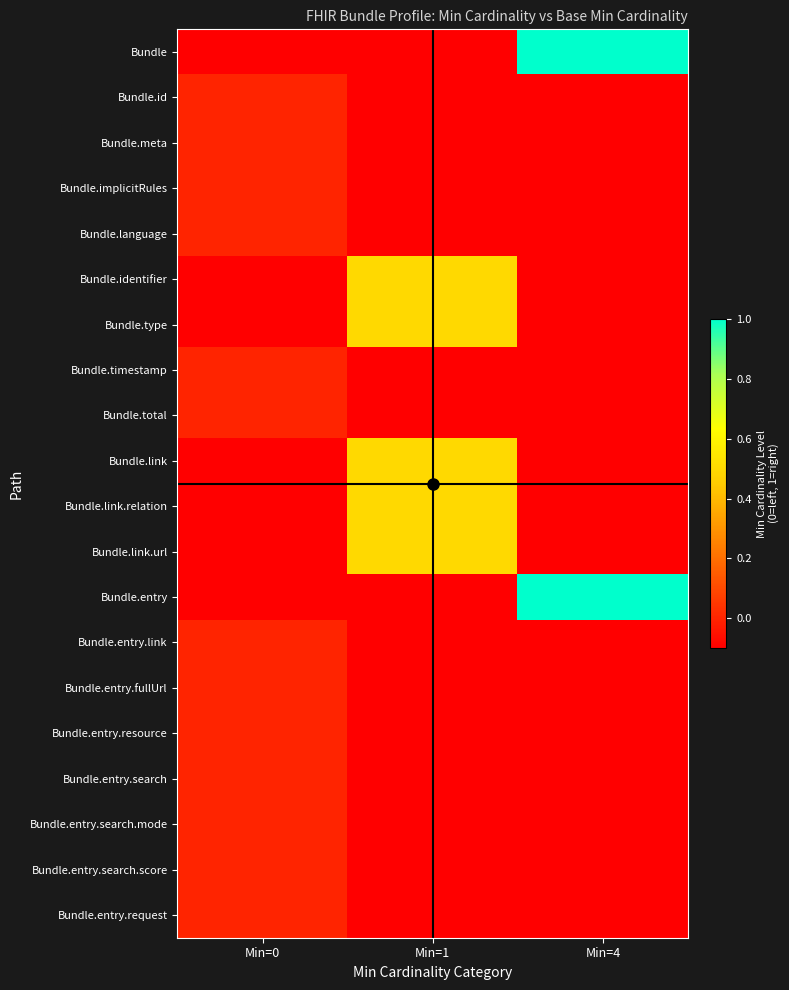

Between Min=0 and Min=4, which is larger?

Min=4